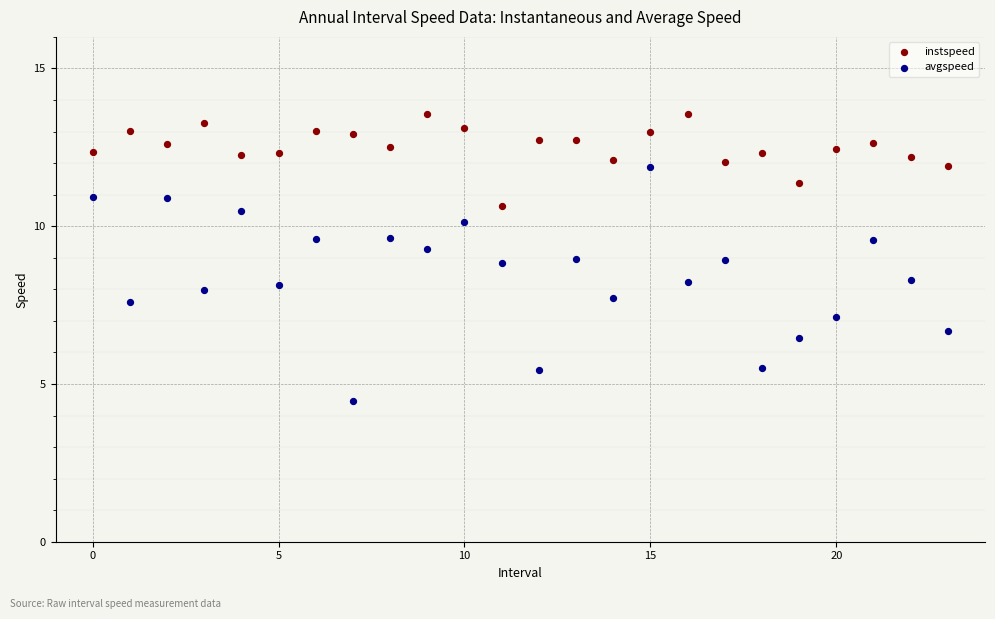

Across all data points, what is the range of Y values (max minus min)?

9.1